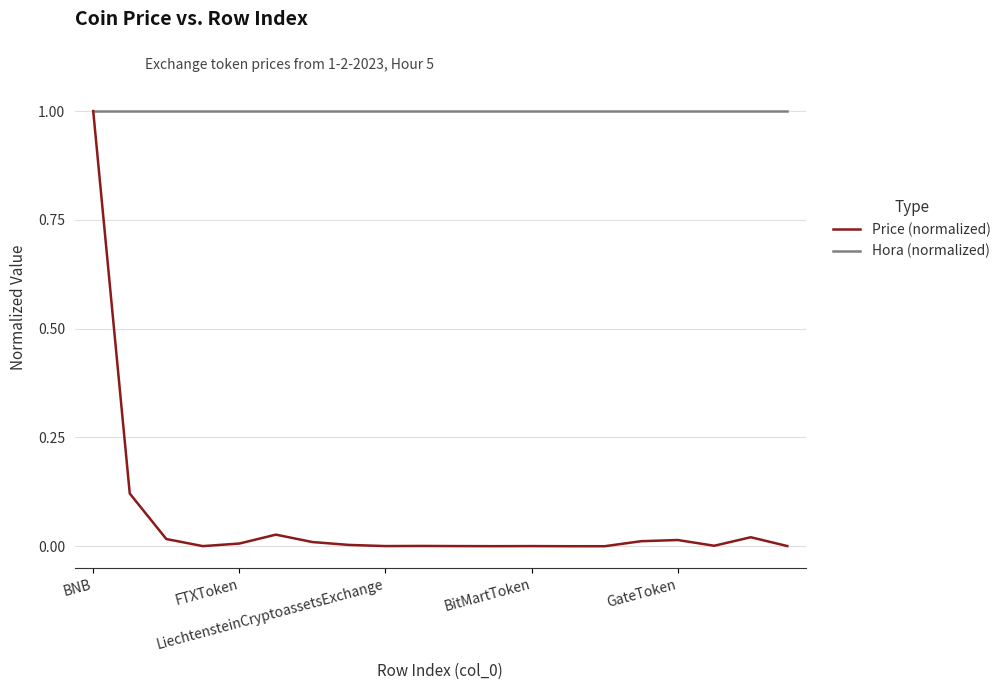

List the series in order of their overall mean, lowest first.

Price (normalized), Hora (normalized)